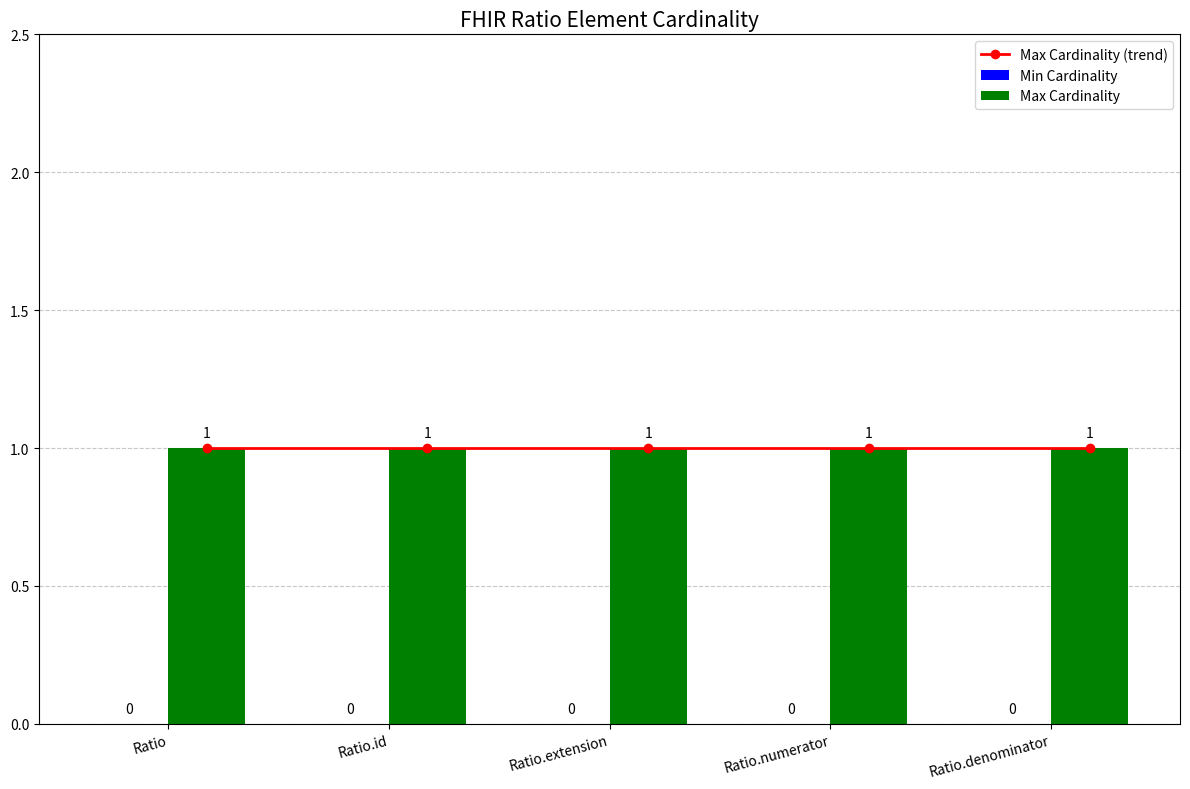

What is the spread (max minus min) of values at Ratio.id?

1